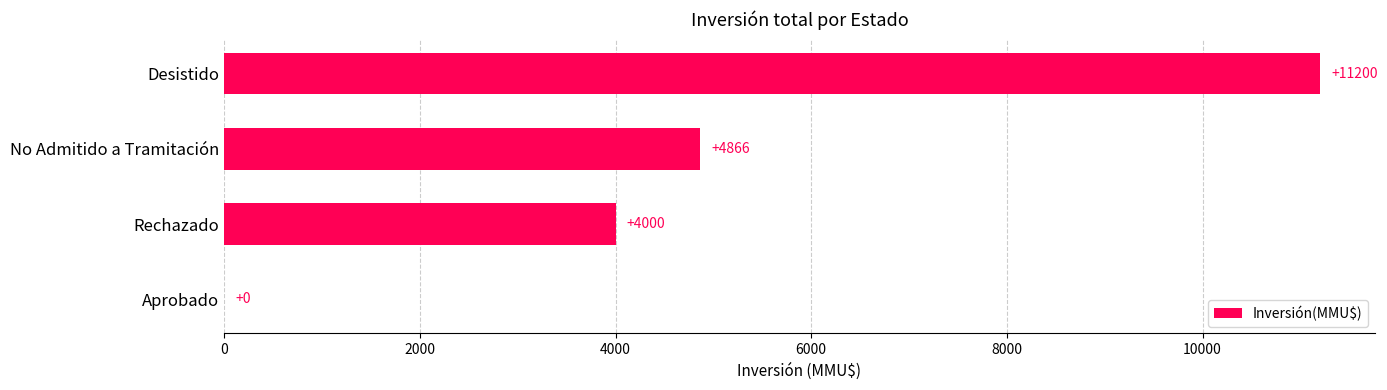

What is the maximum value shown in the chart?

11200